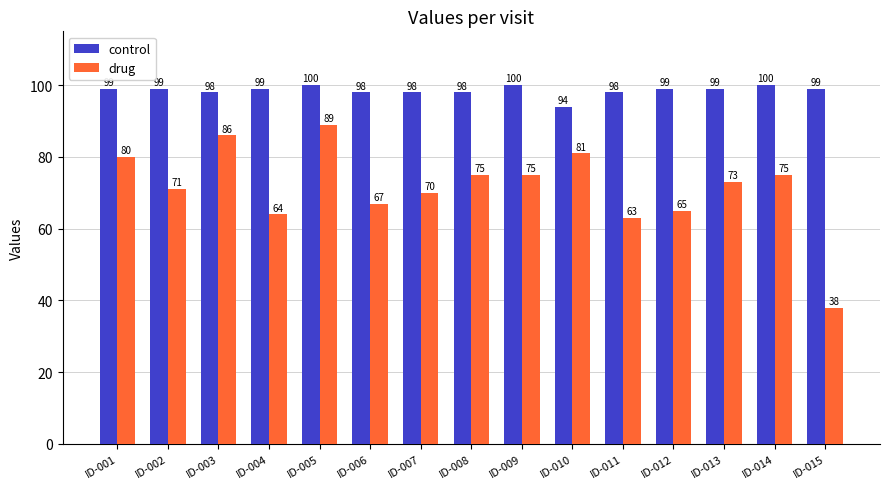

What is the maximum value shown in the chart?

100